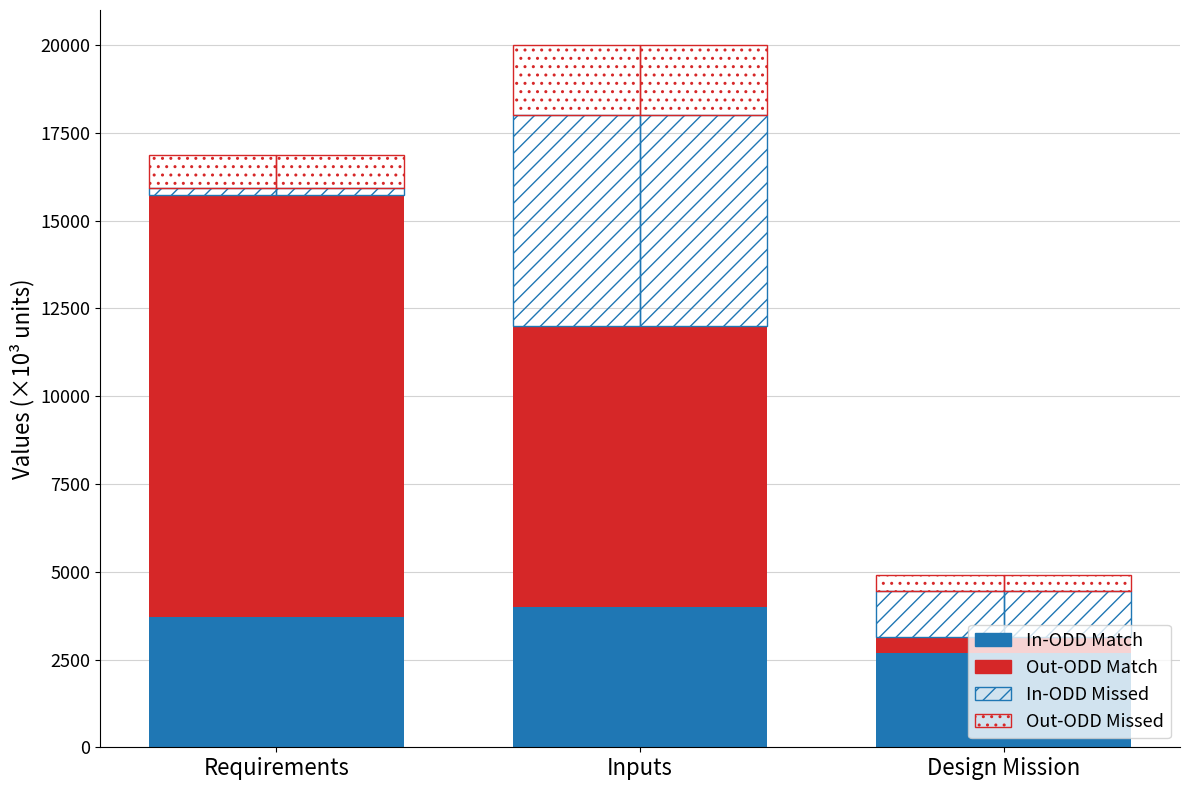

What is the difference between the maximum and second lowest values in the In-ODD Missed series?

4695.2